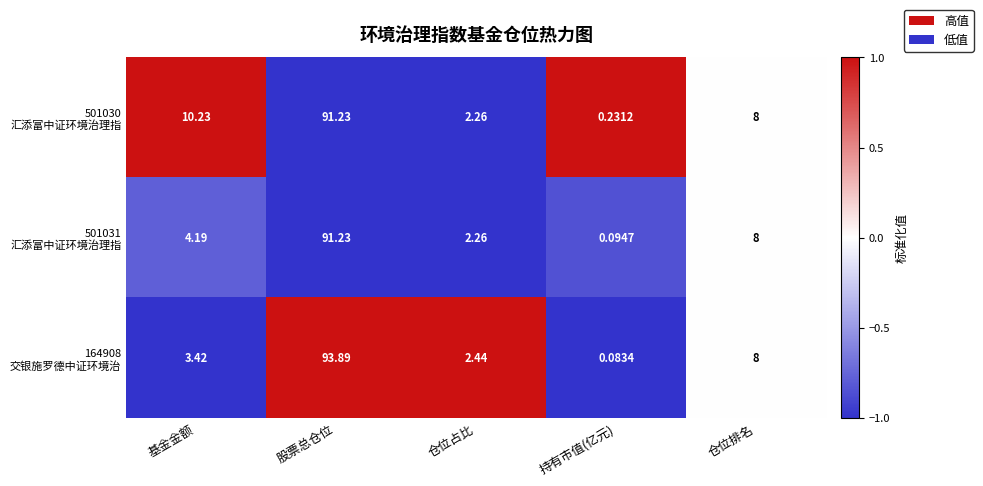

Which category has the highest value across all series?

股票总仓位